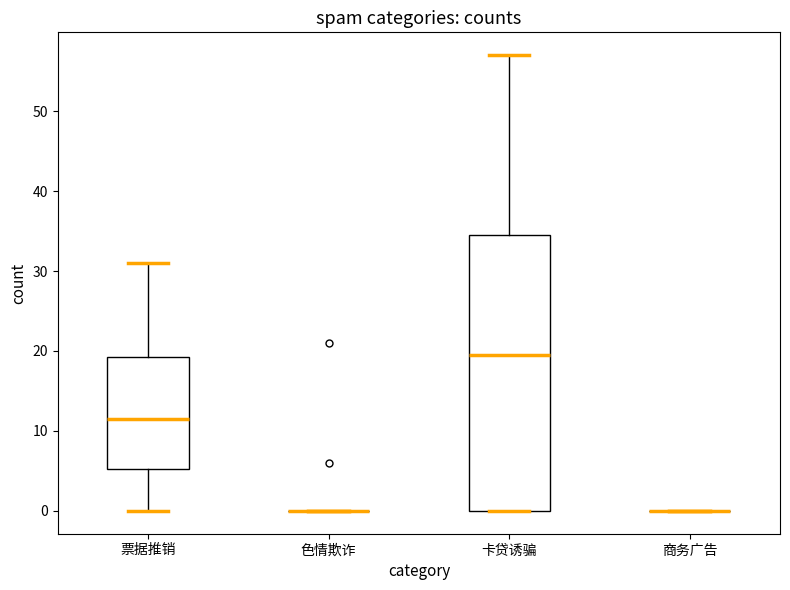

Comparing the boxes themselves (not the whiskers), which one is the tallest?

卡贷诱骗